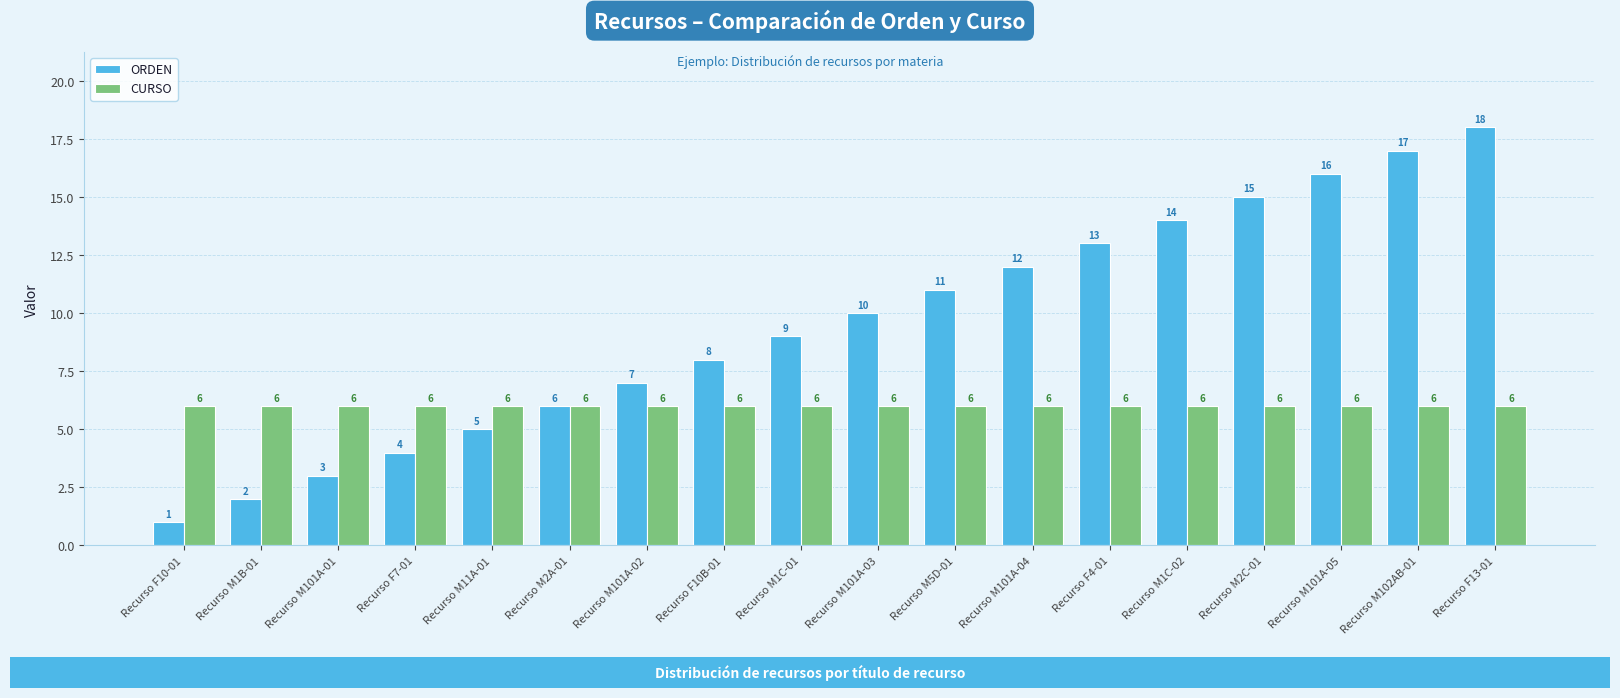

What is the spread (max minus min) of values at Recurso F10-01?

5